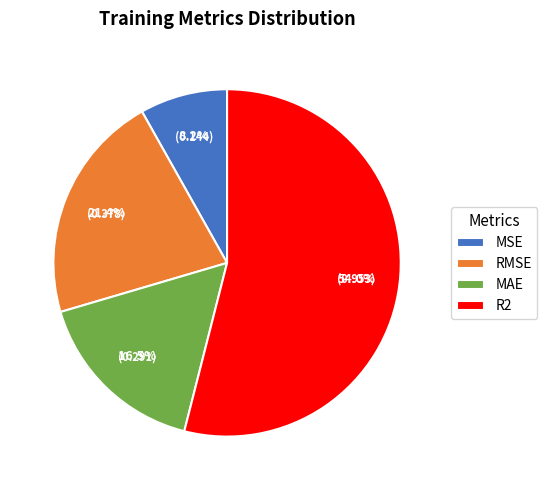

Which slice represents more than half of the pie?

R2